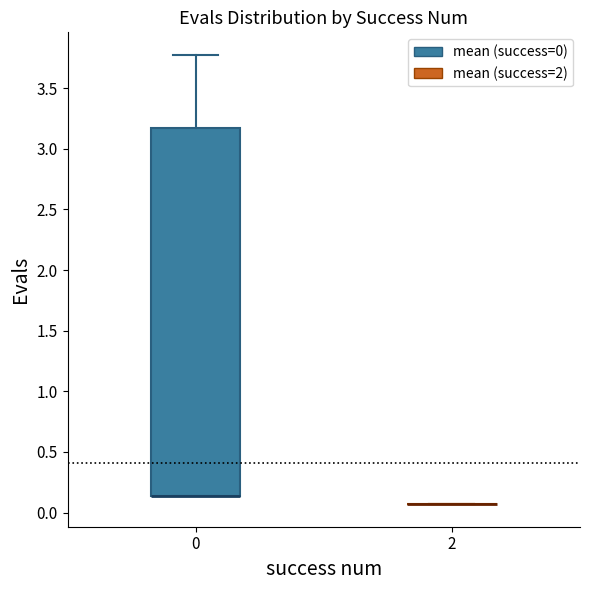

Reading left to right, read every box against the y-axis: the position of its median line, the range the box covers, and the ends of its whiskers. The values are not printed on the chart, so give them approximately, as read against the axis.

0: median 0.15 (drawn on the box's lower edge), box 0.15 to 3.15, whiskers 0.15 to 3.80
2: box collapsed to a line at 0.05, whiskers 0.05 to 0.05